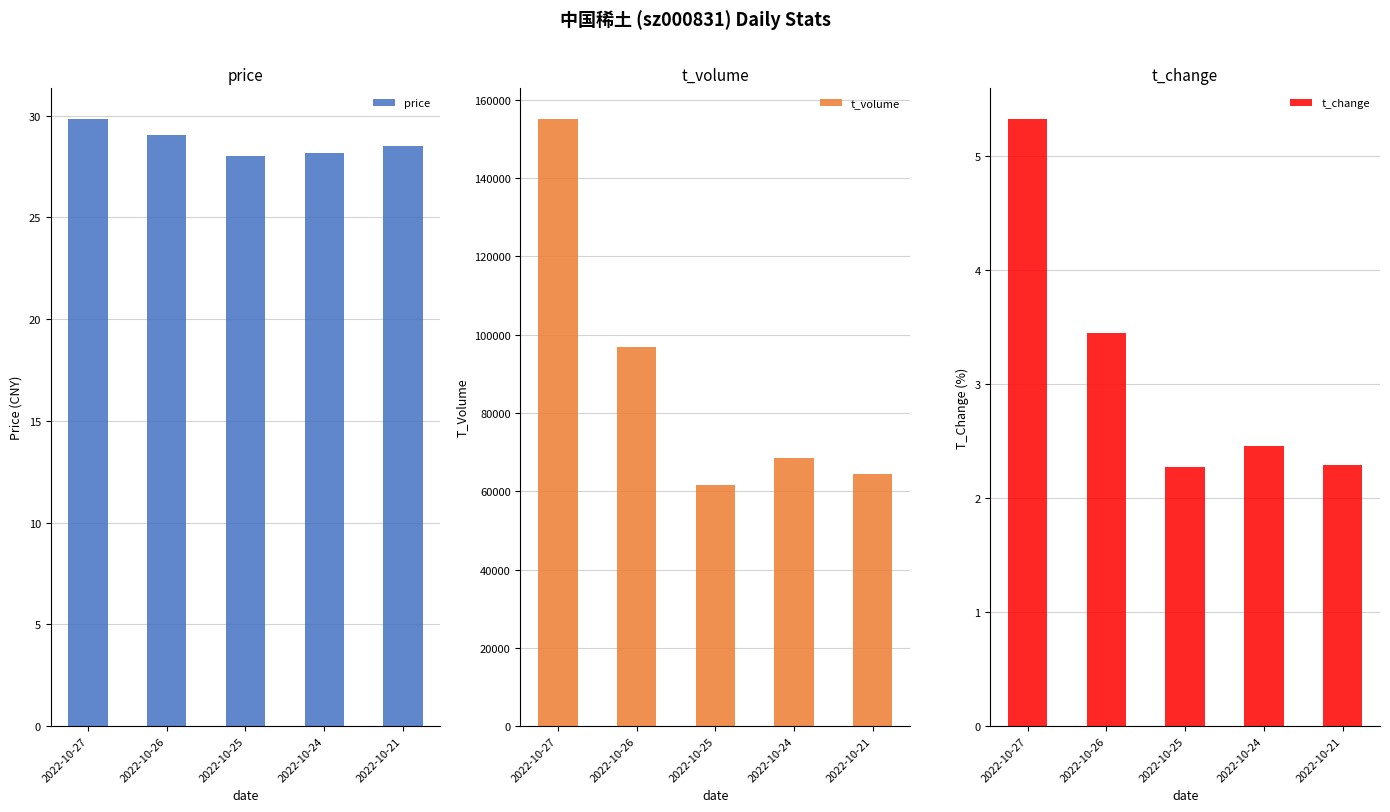

Between 2022-10-25 and 2022-10-24, which series saw the biggest shift?

t_volume